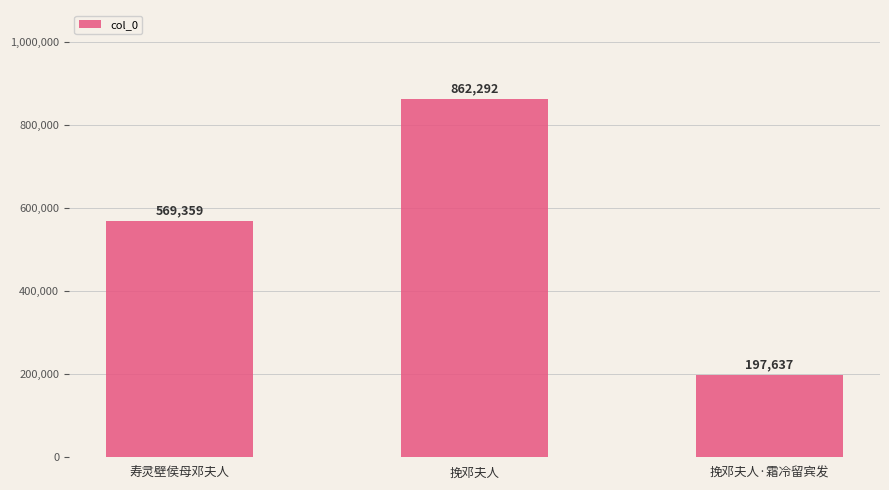

Reading left to right, extract all data points from this chart.

寿灵壁侯母邓夫人=569359	挽邓夫人=862292	挽邓夫人·霜冷留宾发=197637